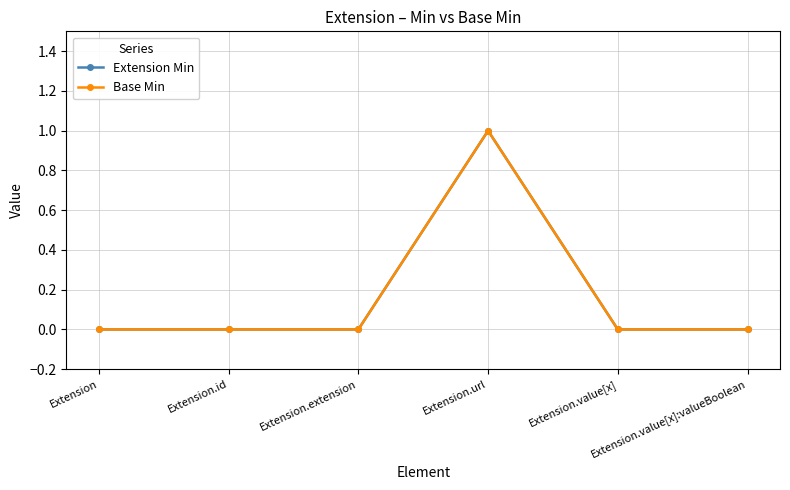

Is this an area chart (filled region under the line)?

No